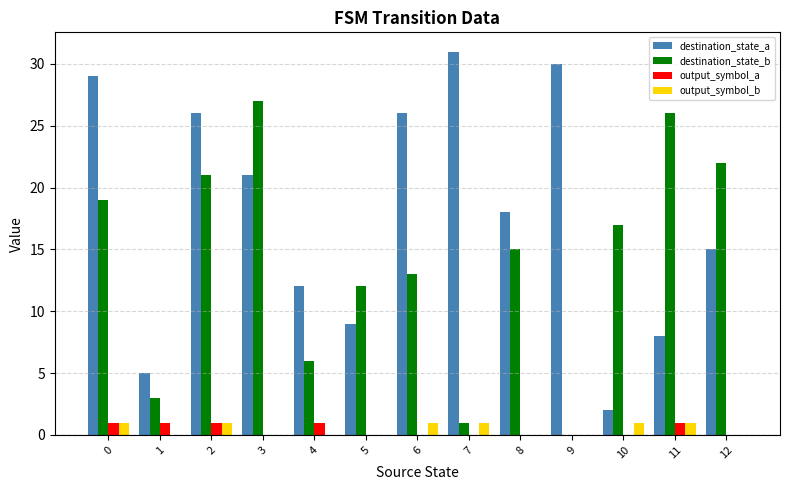

Which series has the widest spread of values?

destination_state_a